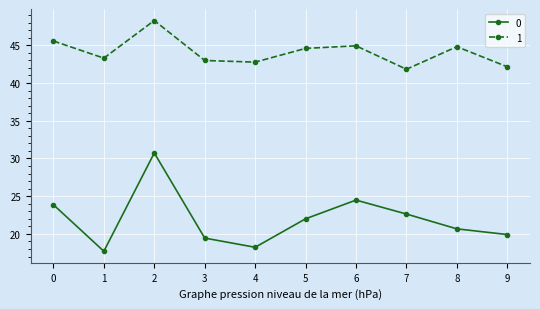

In 0, how many points are lower than both neighbors (excluding endpoints)?

2